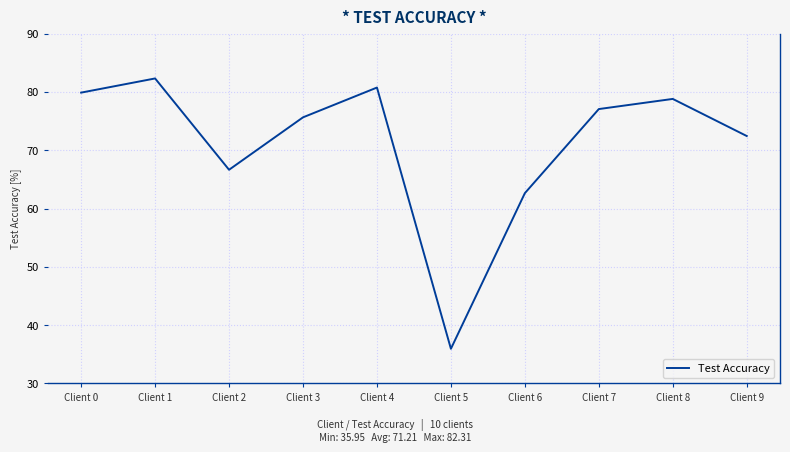

List the labels in order of value, largest first.

Client 1, Client 4, Client 0, Client 8, Client 7, Client 3, Client 9, Client 2, Client 6, Client 5